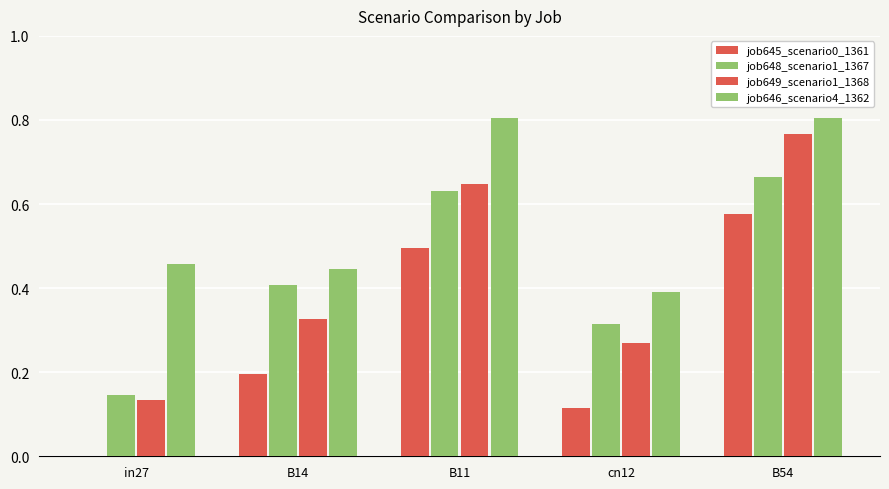

Are the bars horizontal?

No